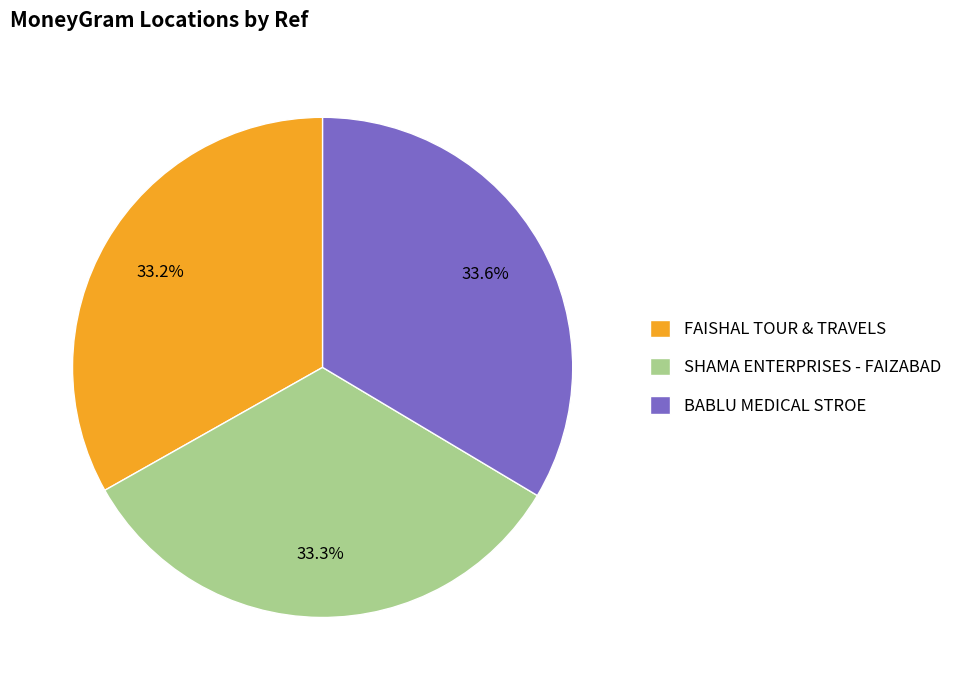

Is there a majority slice in this chart?

No